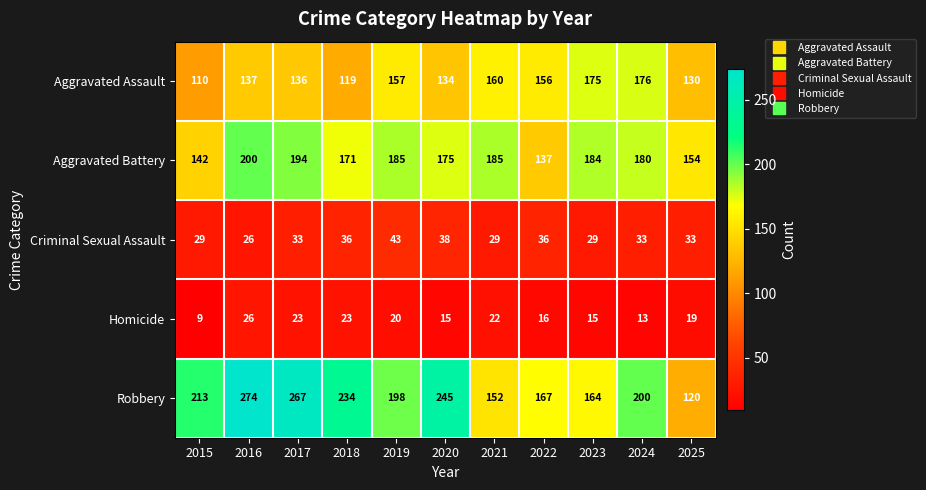

Read the Robbery value at 2022, to the nearest 5.

165